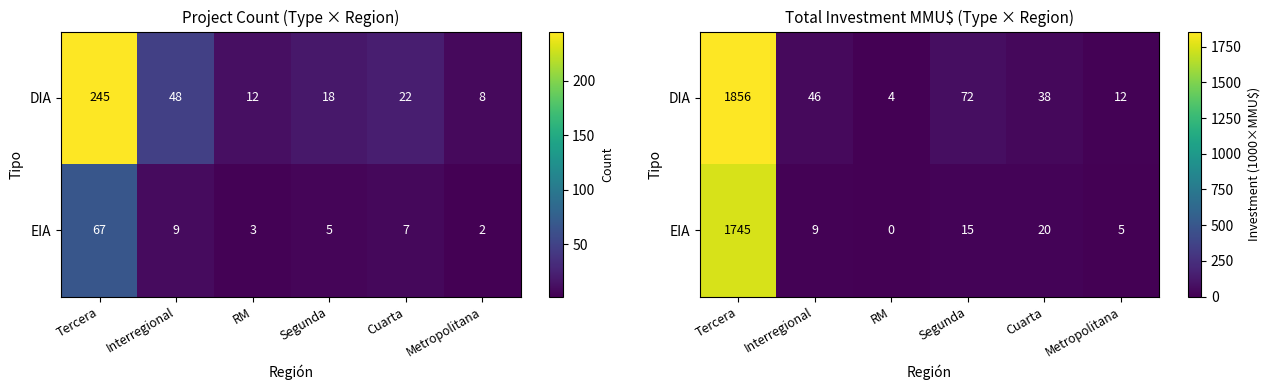

At which label is DIA closest to 930?

Segunda